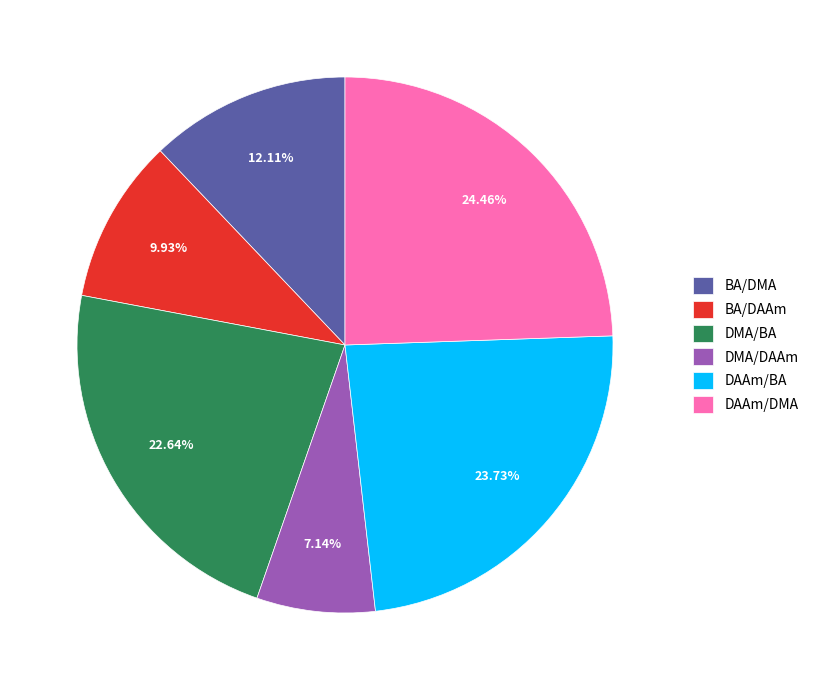

Does BA/DAAm represent more than half of the total?

No